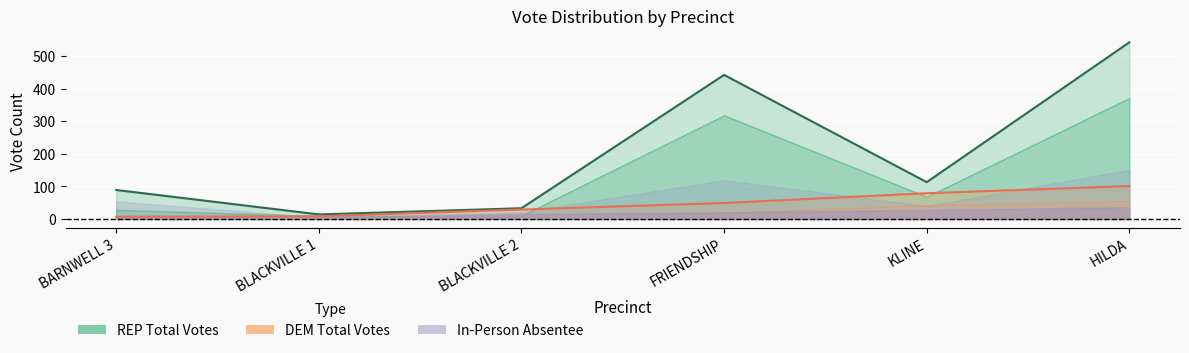

What is the sum of all REP Total (line) values?

1233